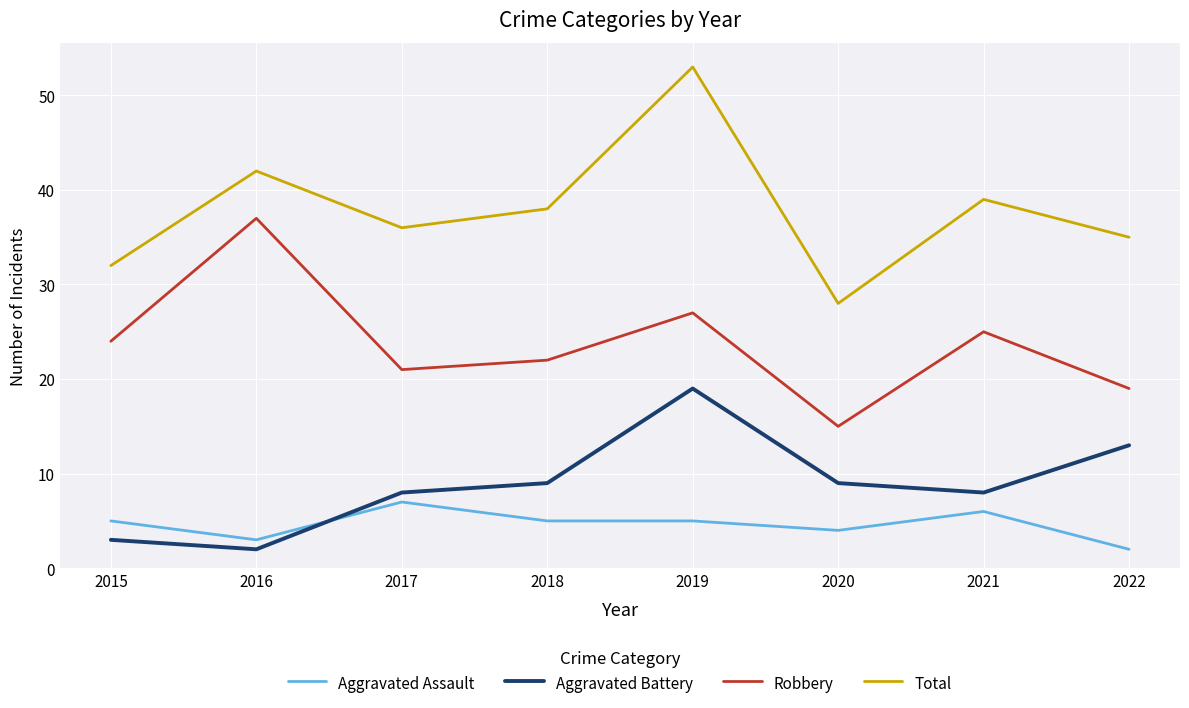

How many values in the Total series are below 38?

4